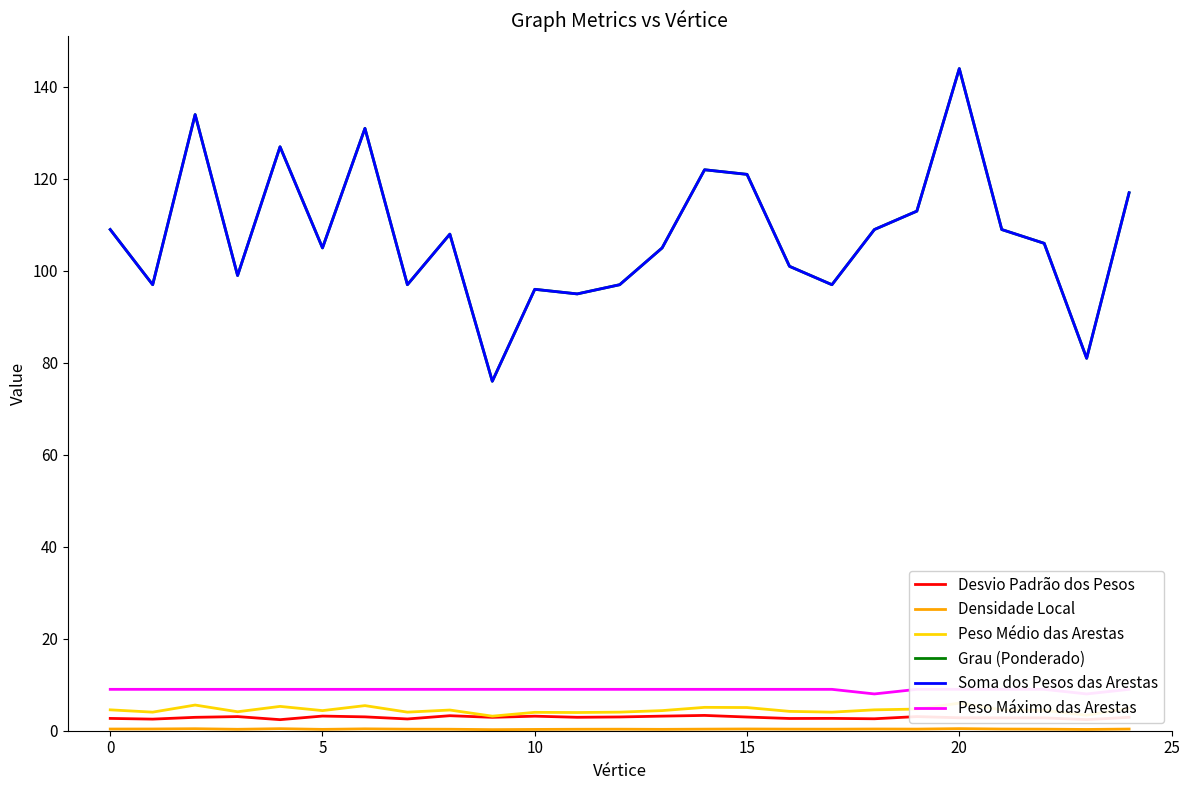

What is the difference between the highest and lowest values at 12?

96.7